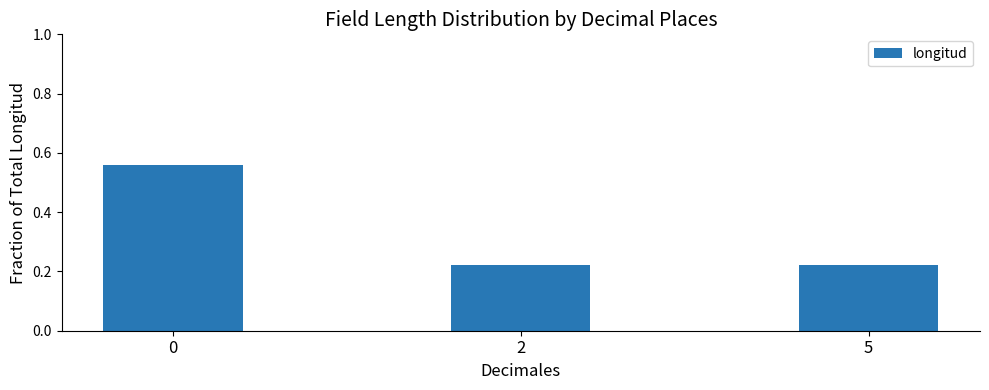

Does the chart contain any negative values?

No